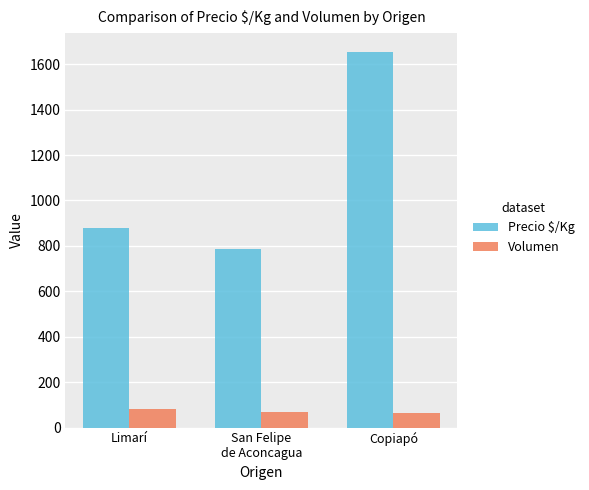

The Precio $/Kg series shows 185 at San Felipe
de Aconcagua. True or false?

False